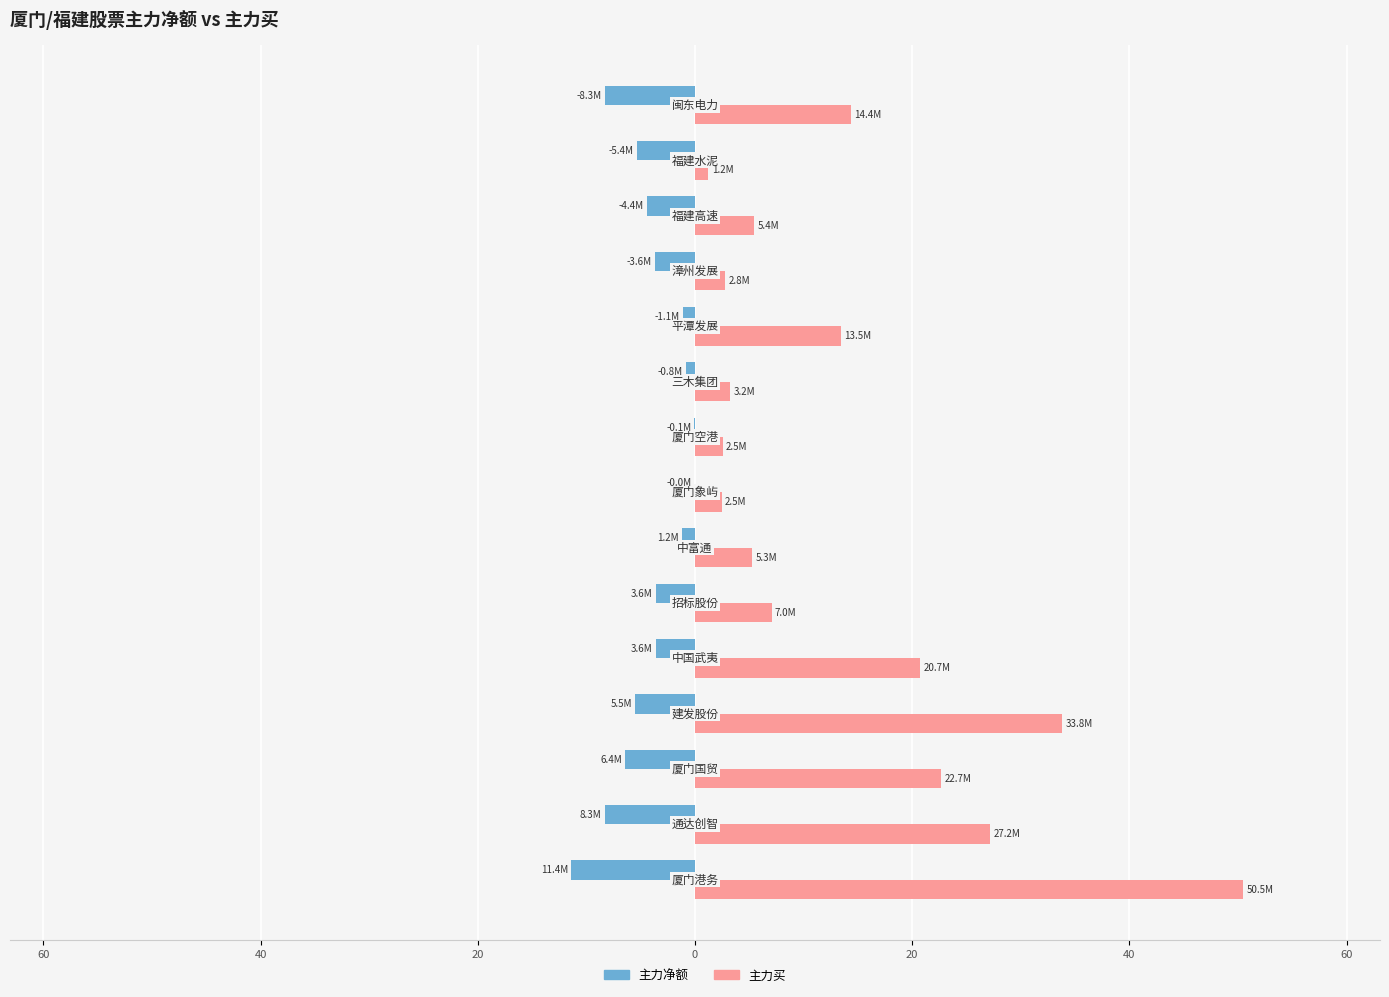

What are all the series names shown in the legend?

主力净额, 主力买